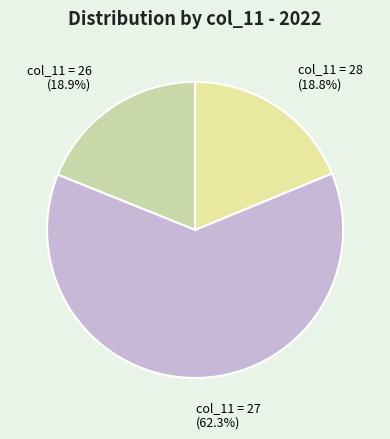

What is the smallest slice in the pie chart?

28